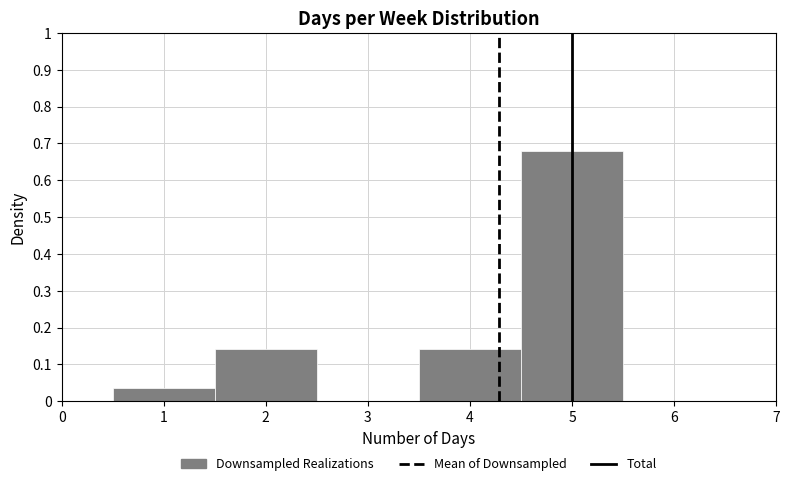

Reading left to right, transcribe this chart: for each bar, give the range it covers on the x-axis and its height. The values are not printed on the chart, so give them approximately, as read against the axis.

0.5 to 1.5: 0.04
1.5 to 2.5: 0.14
2.5 to 3.5: 0
3.5 to 4.5: 0.14
4.5 to 5.5: 0.68
5.5 to 6.5: 0